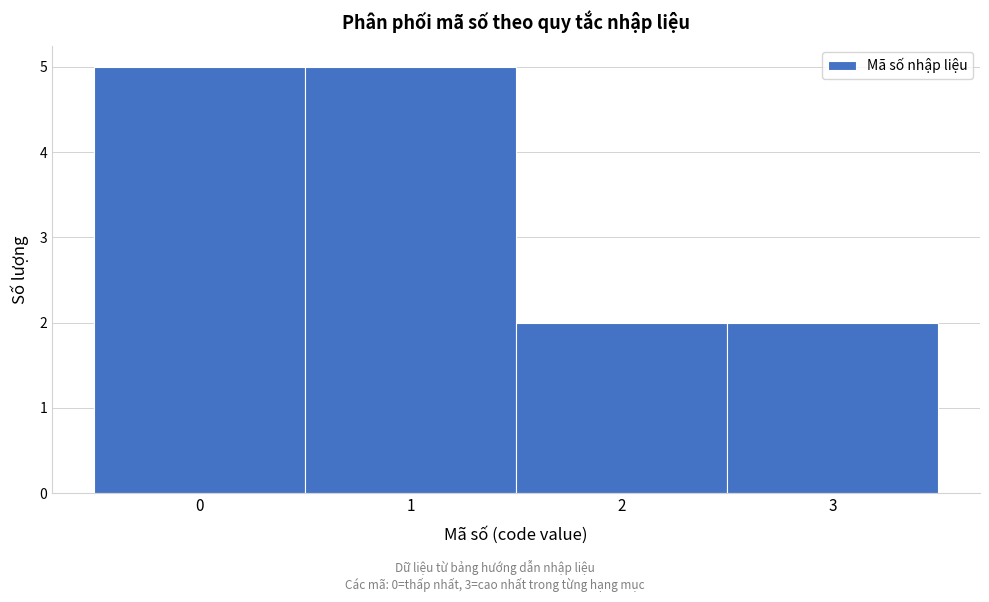

Reading left to right, transcribe this chart: for each bar, give the range it covers on the x-axis and its height. The values are not printed on the chart, so give them approximately, as read against the axis.

-0.5 to 0.5: 5
0.5 to 1.5: 5
1.5 to 2.5: 2
2.5 to 3.5: 2